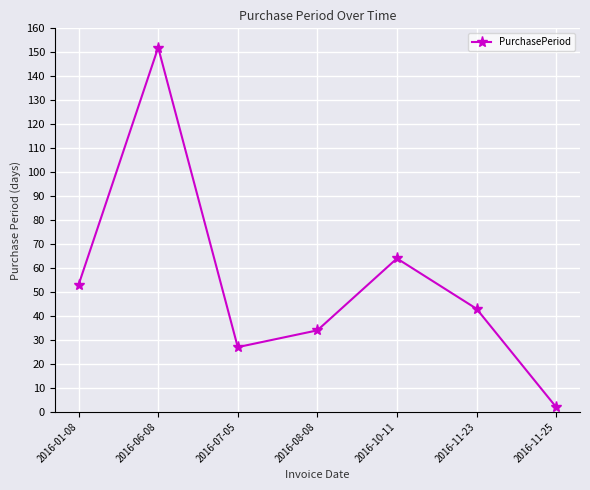

List the labels in order of value, smallest first.

2016-11-25, 2016-07-05, 2016-08-08, 2016-11-23, 2016-01-08, 2016-10-11, 2016-06-08